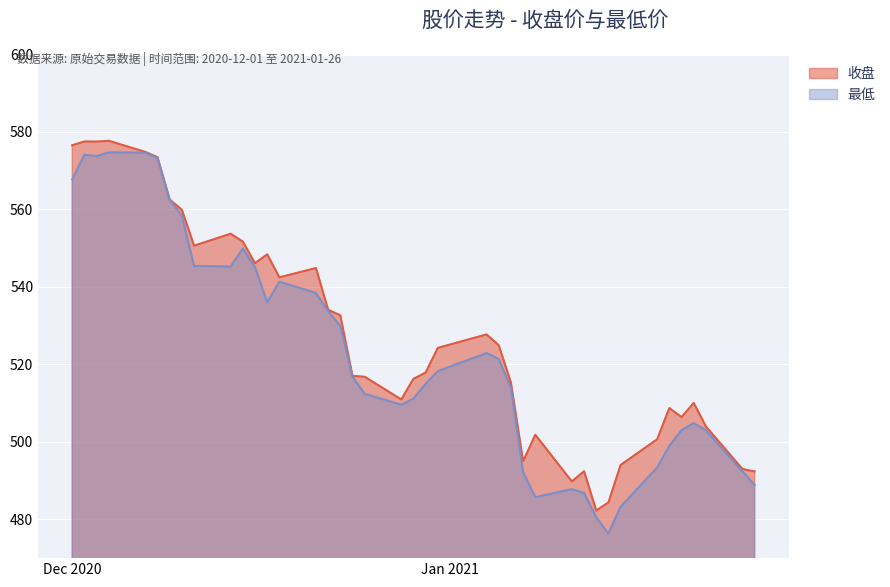

How many lines are shown in the chart?

2